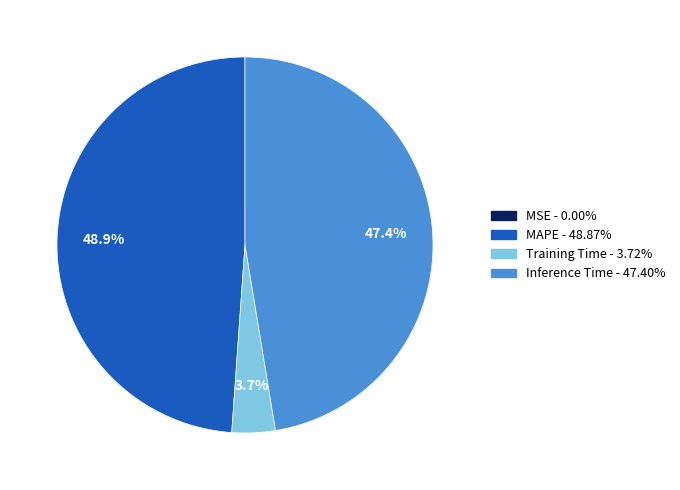

Which category has the biggest portion of the pie?

MAPE